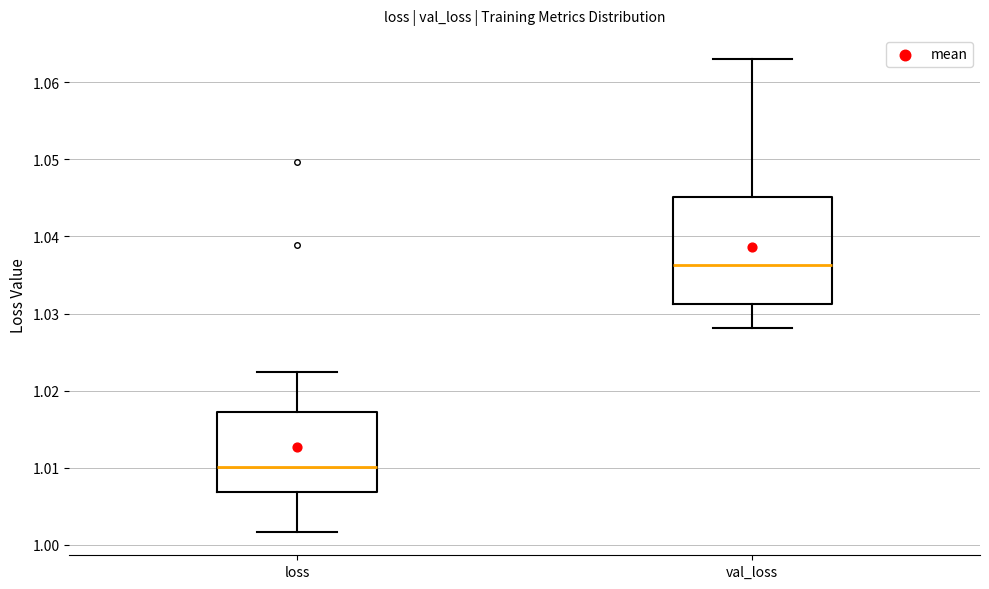

Reading left to right, transcribe this box plot: for each box, give where its median line is, the range the box spans, and where its two whiskers end, as read against the y-axis. The values are not printed on the chart, so give them approximately, as read against the axis.

loss: median 1.010, box 1.007 to 1.017, whiskers 1.002 to 1.022
val_loss: median 1.036, box 1.031 to 1.045, whiskers 1.028 to 1.063